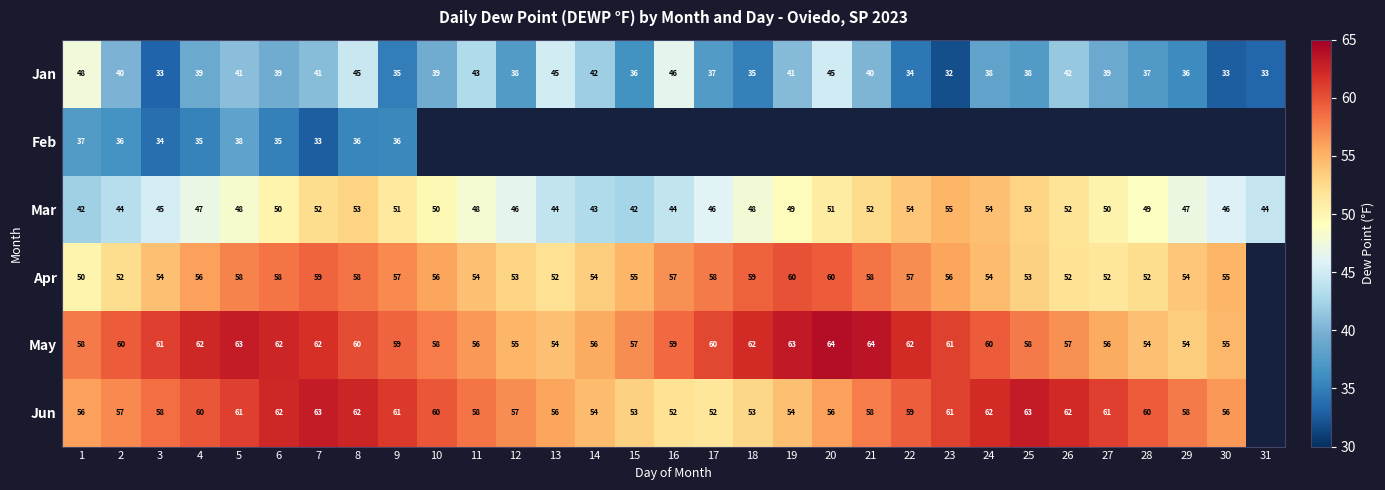

What is the maximum value for Mar?

55.0